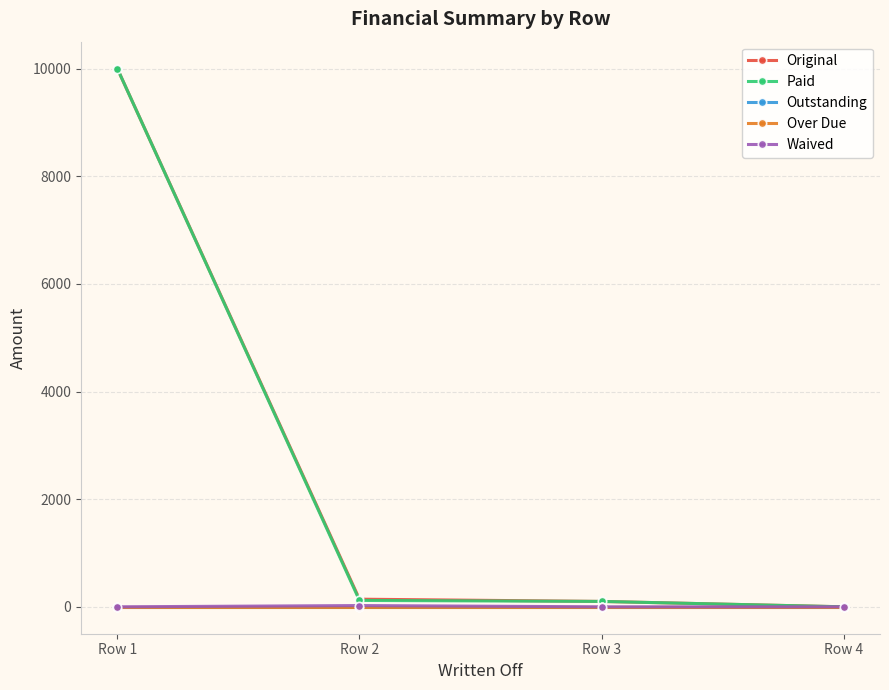

Reading left to right, extract all data points from this chart.

Original: Row 1=10000.0	Row 2=141.8	Row 3=100.0	Row 4=0.0
Paid: Row 1=10000.0	Row 2=118.7	Row 3=100.0	Row 4=0.0
Outstanding: Row 1=0.0	Row 2=0.0	Row 3=0.0	Row 4=0.0
Over Due: Row 1=0.0	Row 2=0.0	Row 3=0.0	Row 4=0.0
Waived: Row 1=0.0	Row 2=23.1	Row 3=0.0	Row 4=0.0